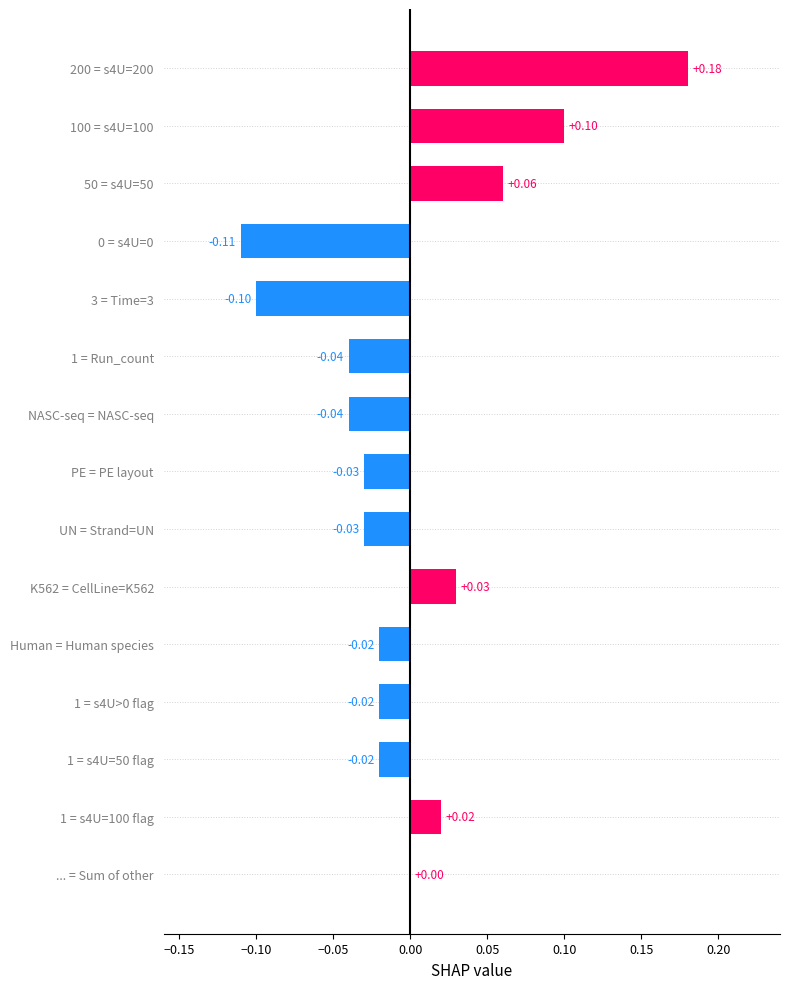

Between ... = Sum of other and 0 = s4U=0, which is larger?

... = Sum of other